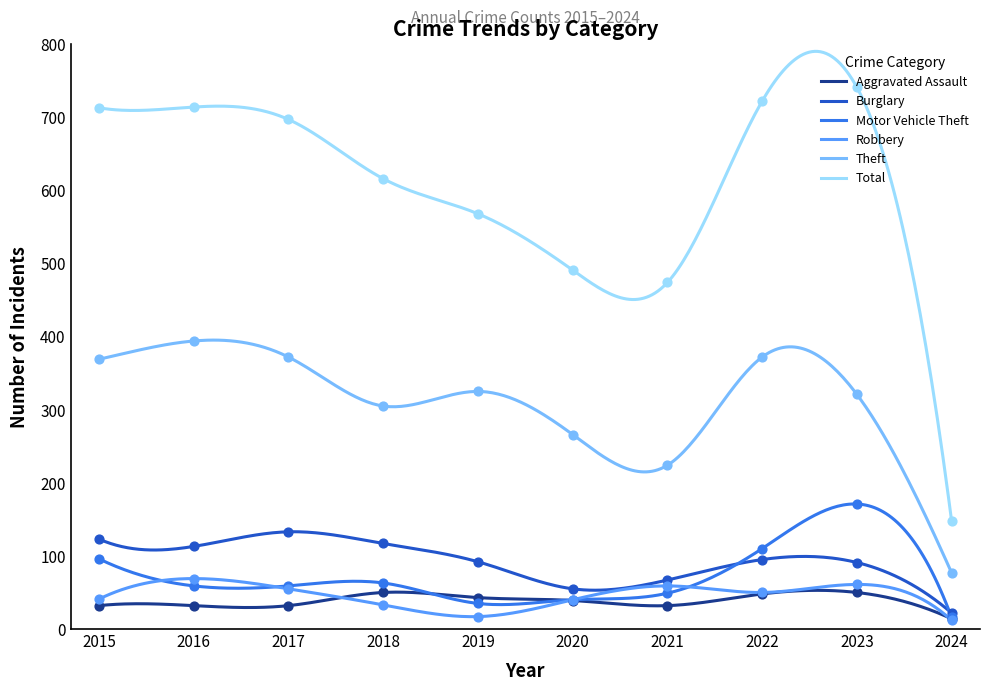

What are all the series names shown in the legend?

Aggravated Assault, Burglary, Motor Vehicle Theft, Robbery, Theft, Total